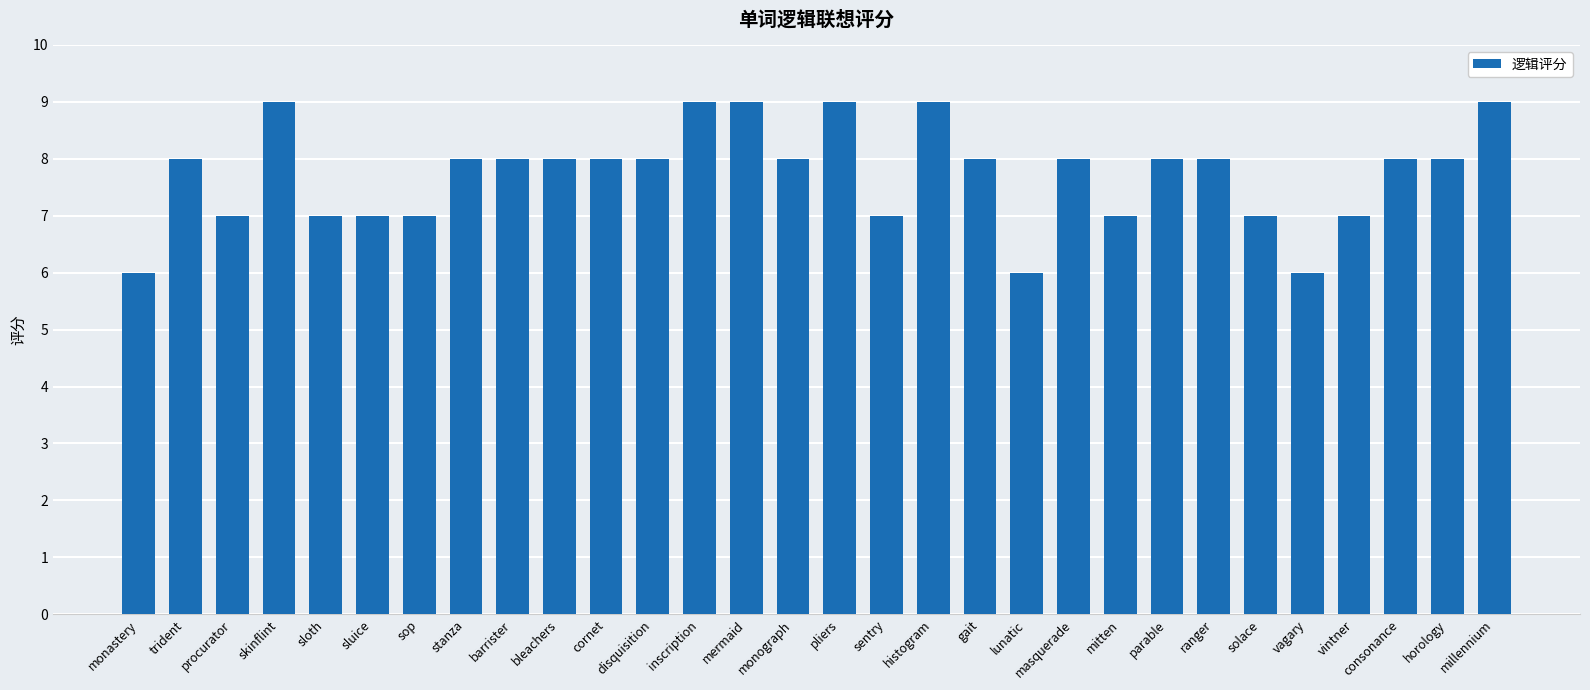

Approximately how many times larger is the value at sluice compared to trident?

0.9